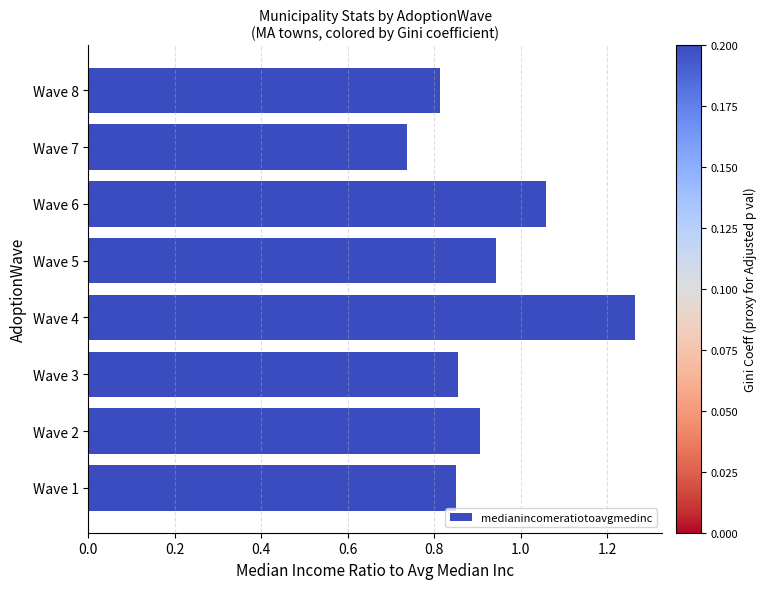

How many values are between 0 and 1?

6